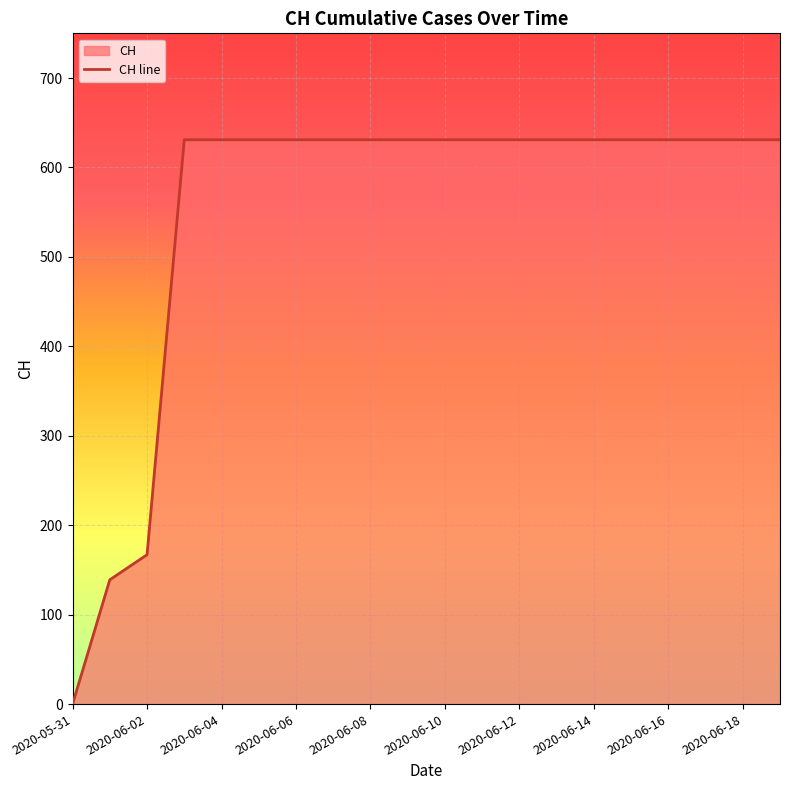

Between 2020-06-17 and 2020-06-11, which is larger?

2020-06-17